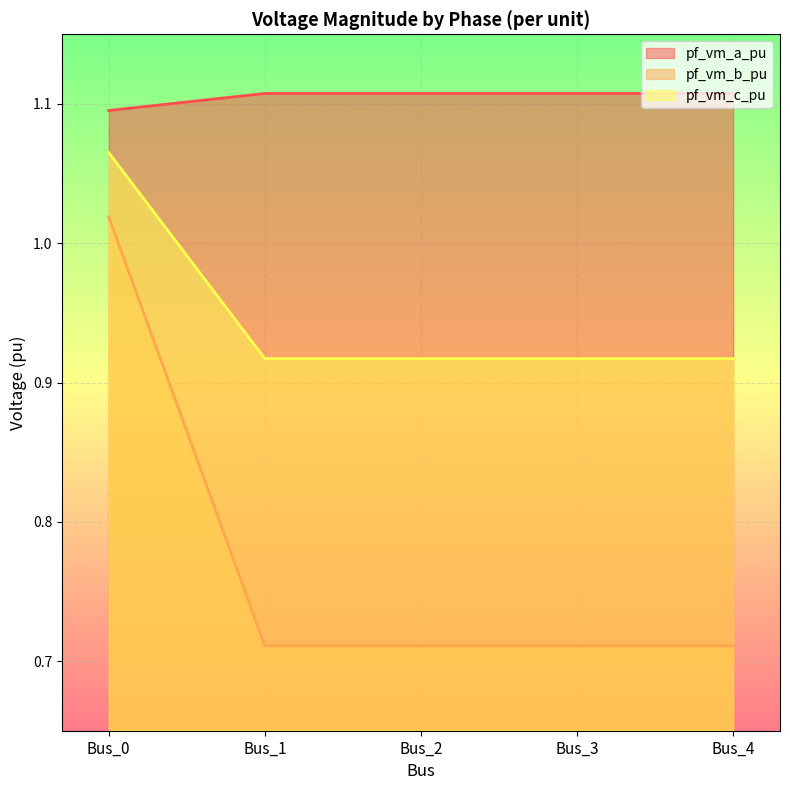

Where is the first local minimum for pf_vm_c_pu?

Bus_1